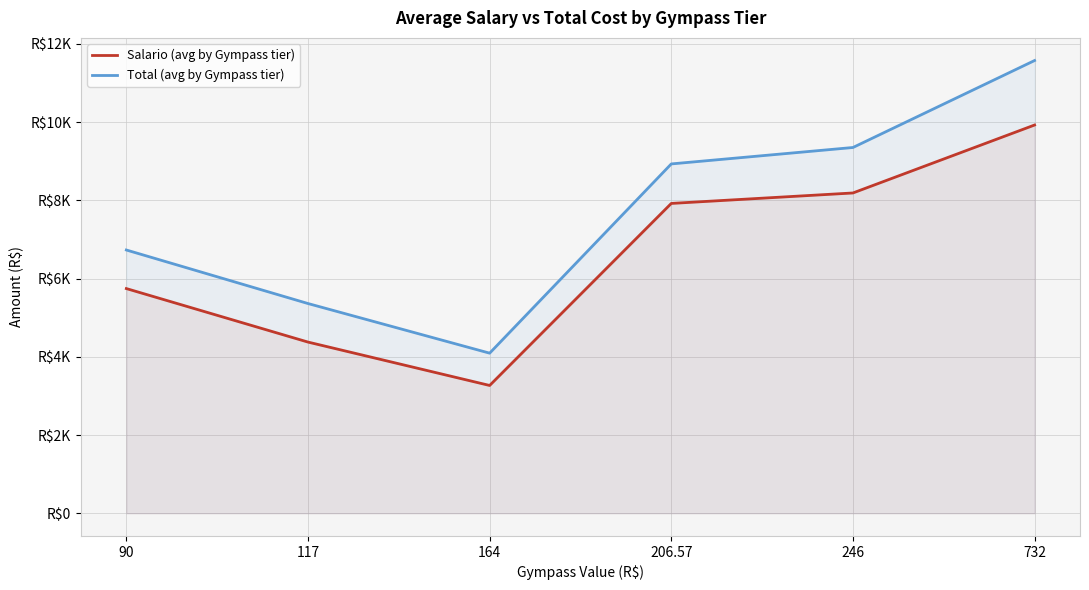

What is the total value across all series at 90?

12473.5